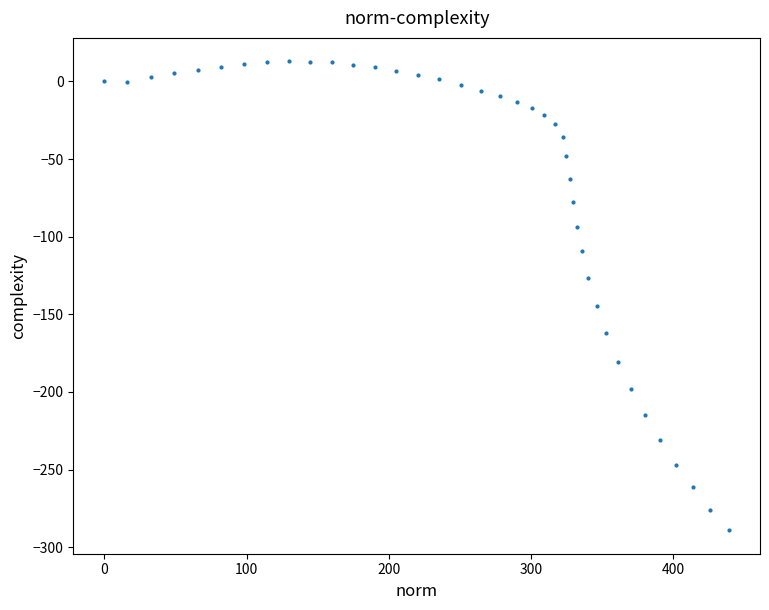

What Y value in the scatter plot is closest to -138?

-144.9